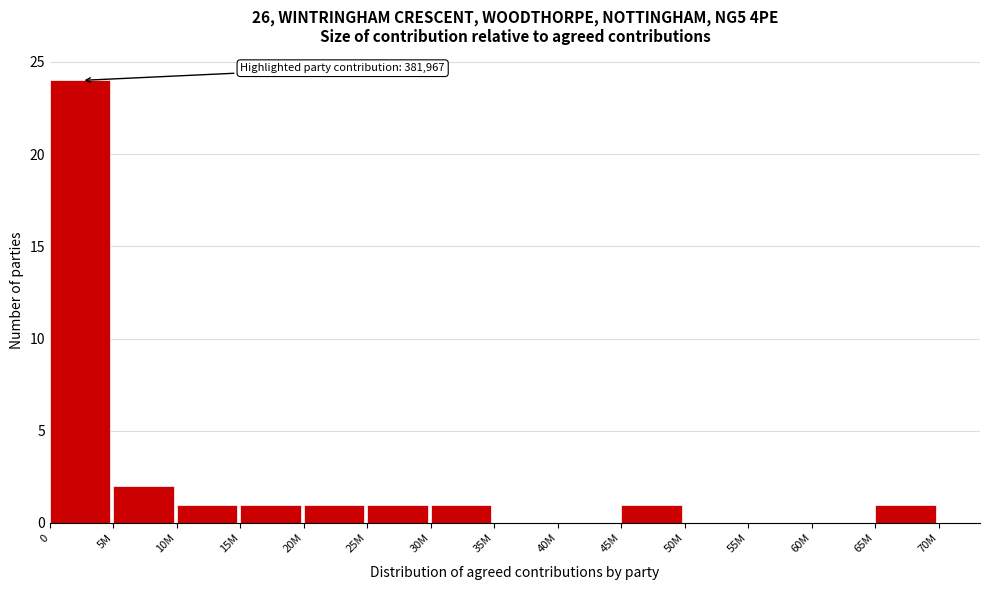

Reading right to left, what are all the values shown in this chart?

65M=1	60M=0	55M=0	50M=0	45M=1	40M=0	35M=0	30M=1	25M=1	20M=1	15M=1	10M=1	5M=2	0=24